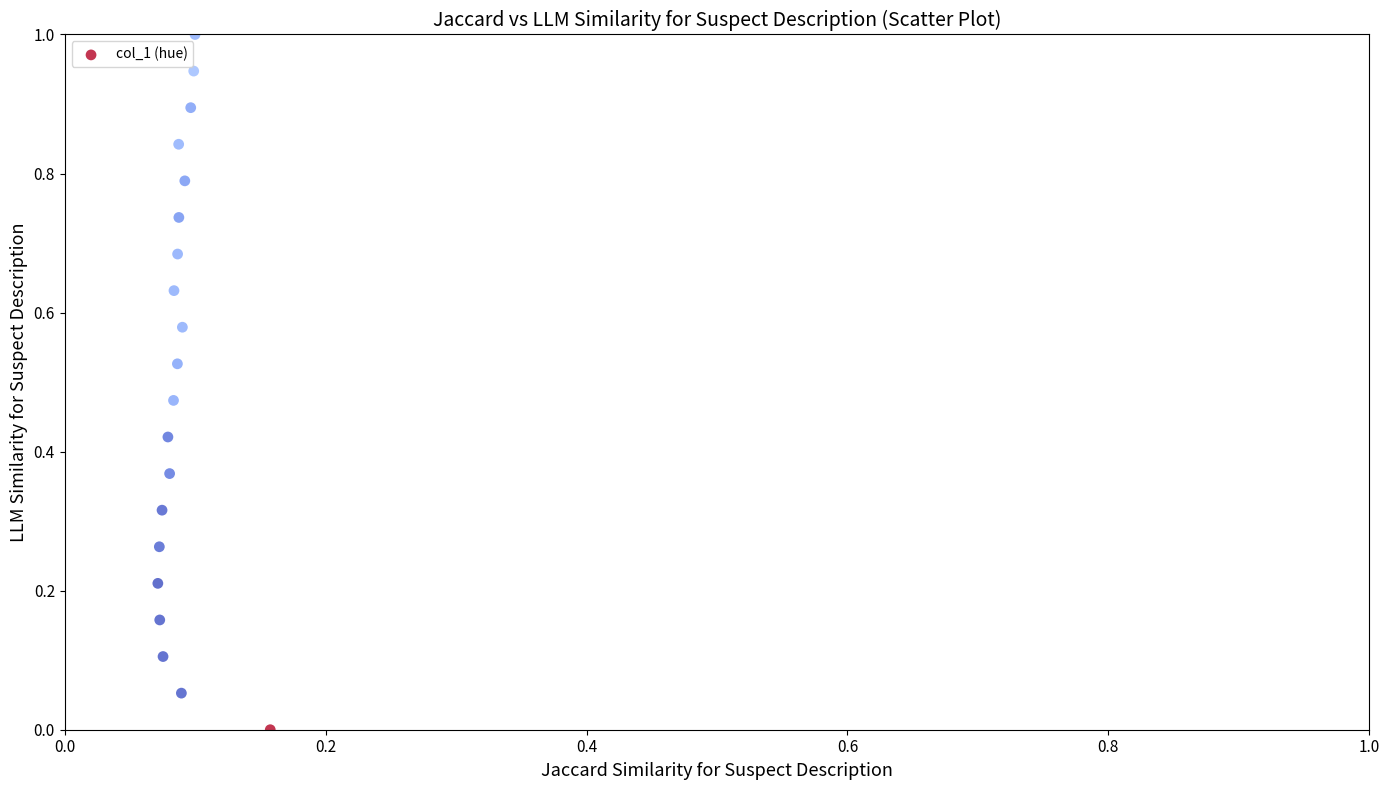

What is the range of Y values (max minus min)?

1.0